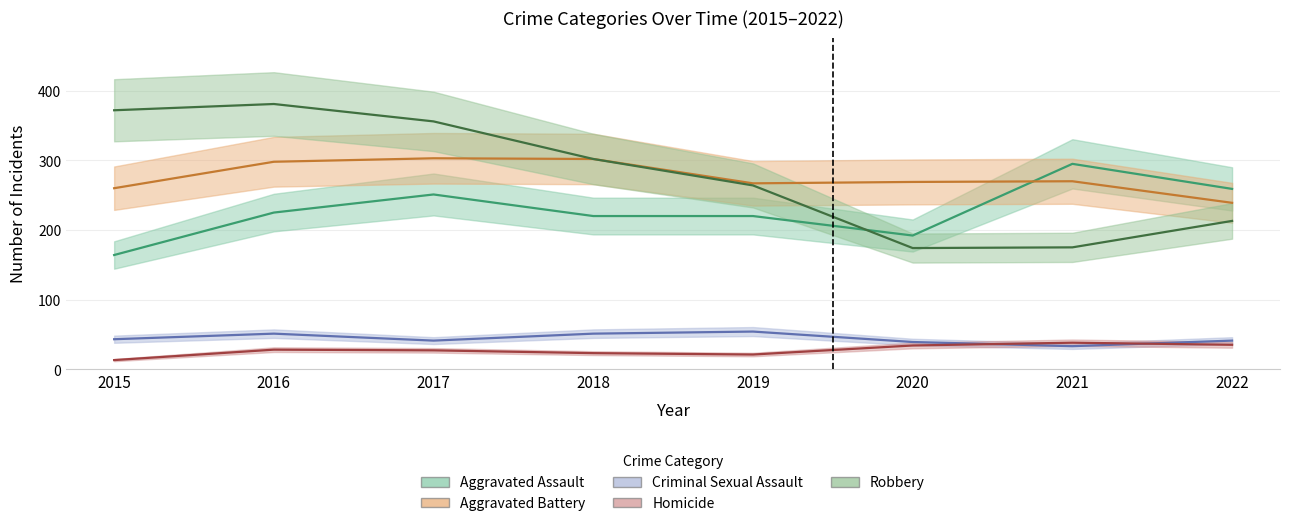

What is the difference between the maximum and minimum values in the Robbery series?

207